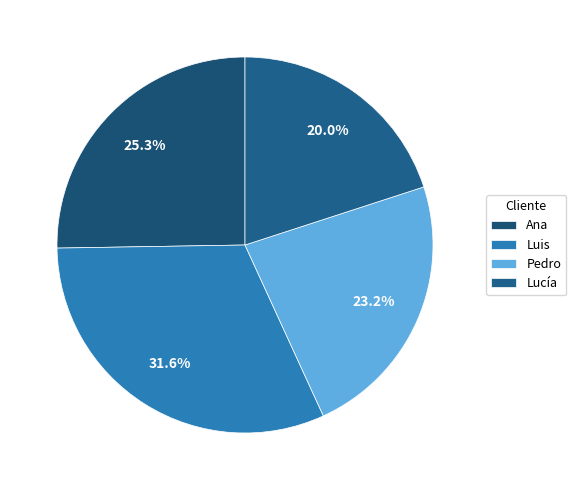

To the nearest percent, what portion does Ana represent?

25%